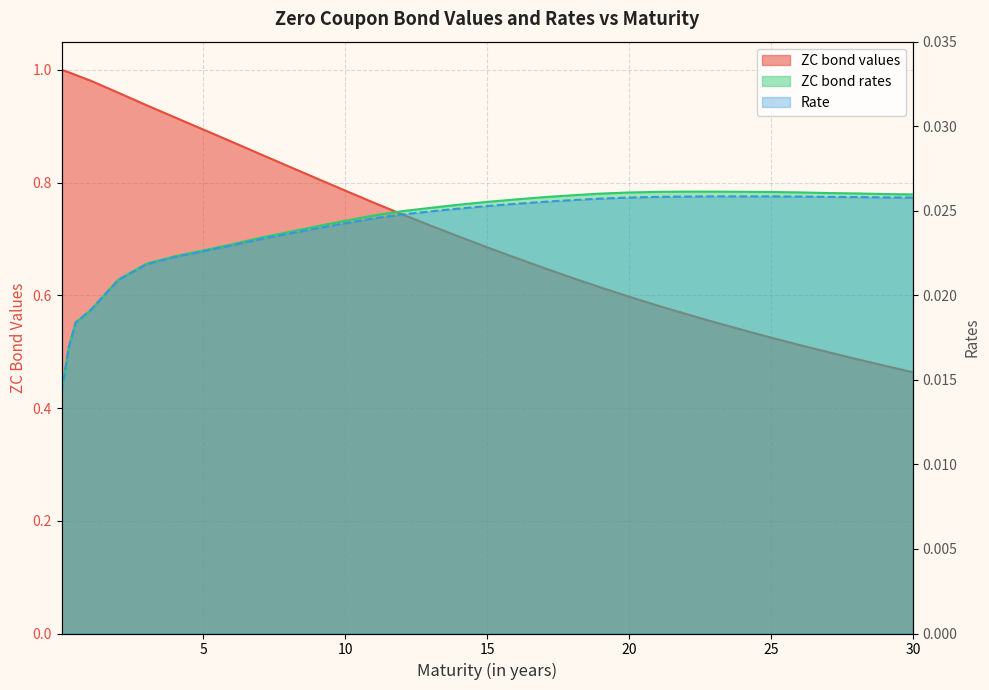

What is the difference between the maximum and minimum values in the ZC bond values series?

0.5